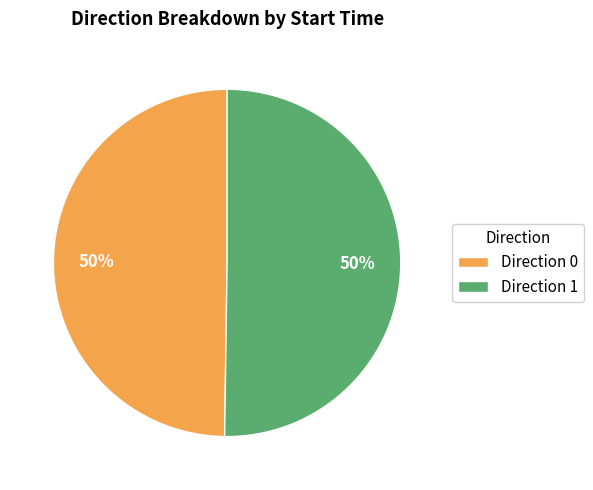

Combined, do Direction 0 and Direction 1 account for over 50%?

Yes